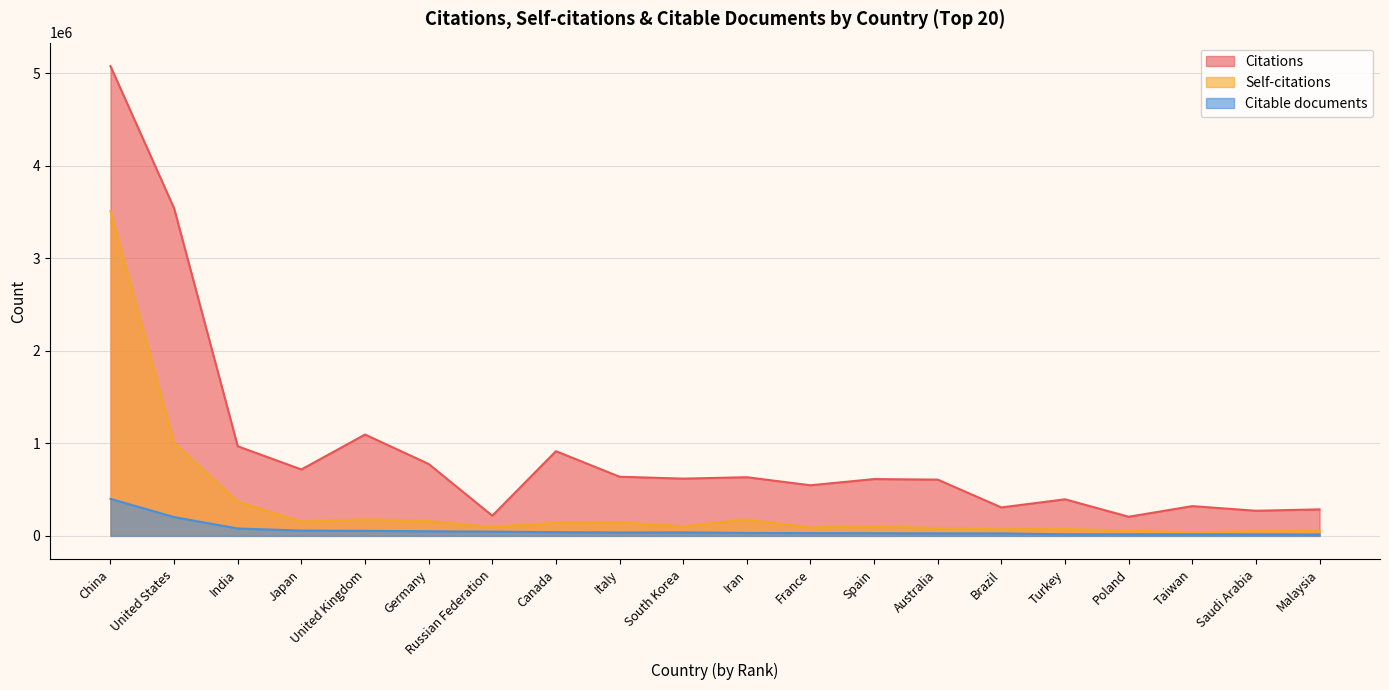

Is the value of Self-citations at India greater than the value of Citations at Brazil?

Yes